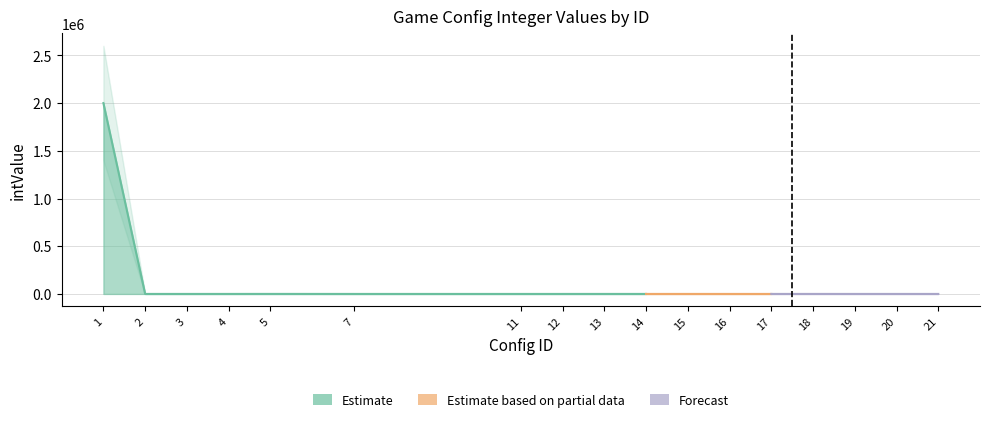

Does the chart have visible grid lines?

Yes